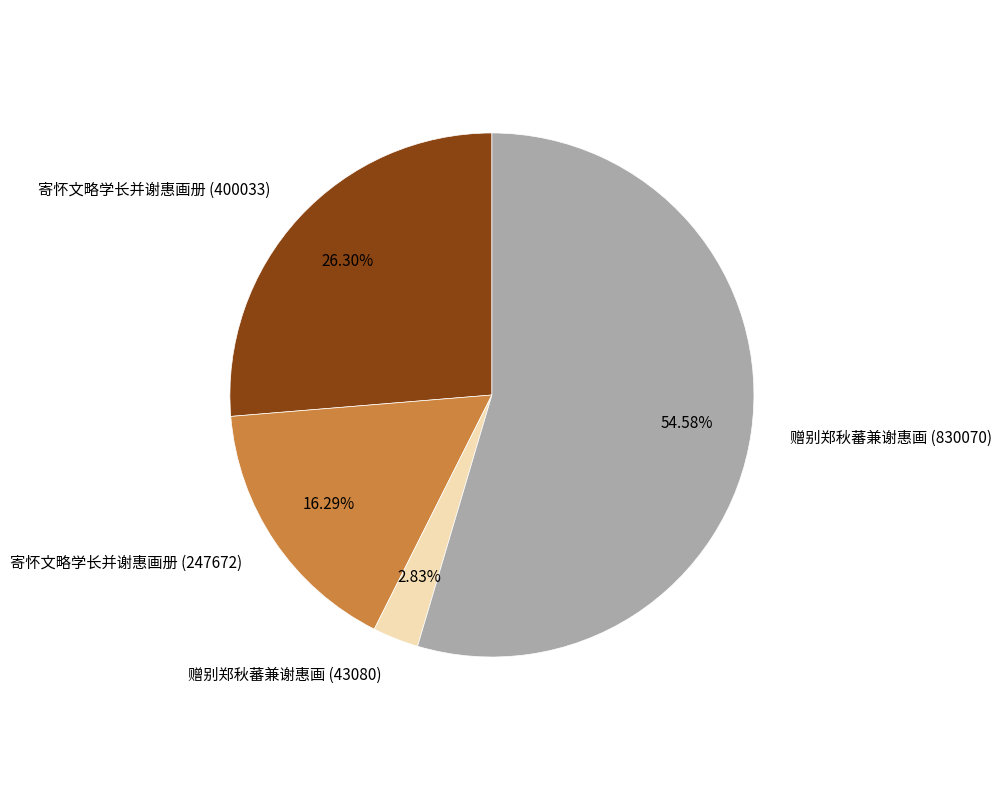

Is it true that 赠别郑秋蕃兼谢惠画 (830070) is 49% of the pie?

False